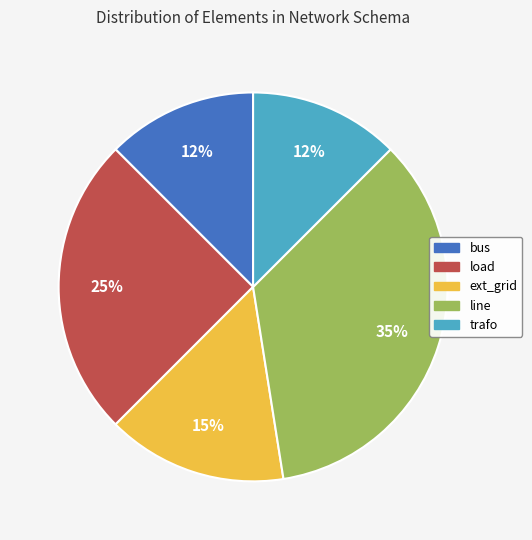

What percentage is the load slice, to the nearest percent?

25%